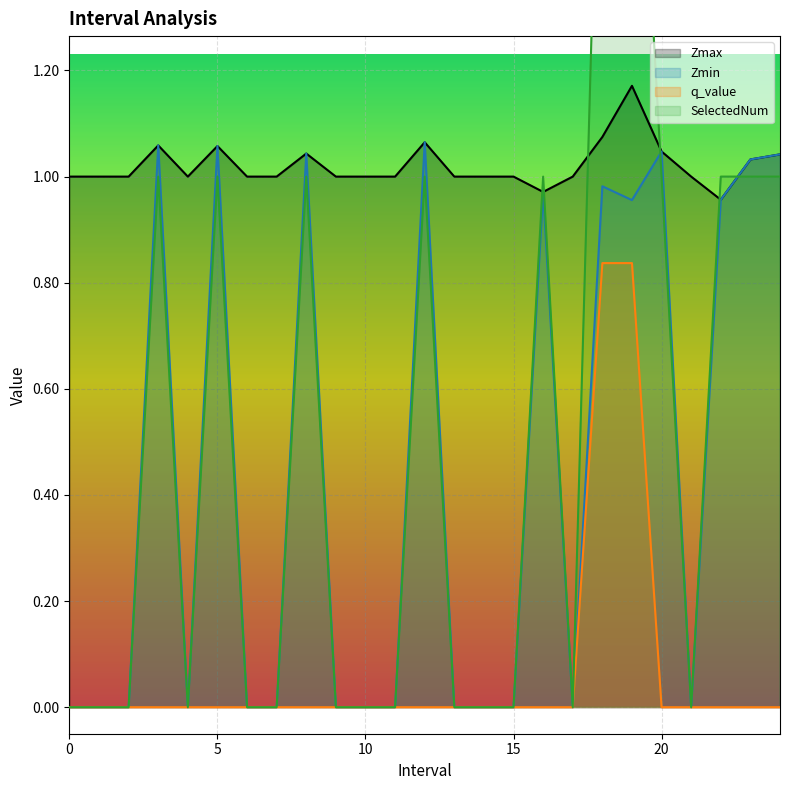

Between 23 and 13, which is larger?

23